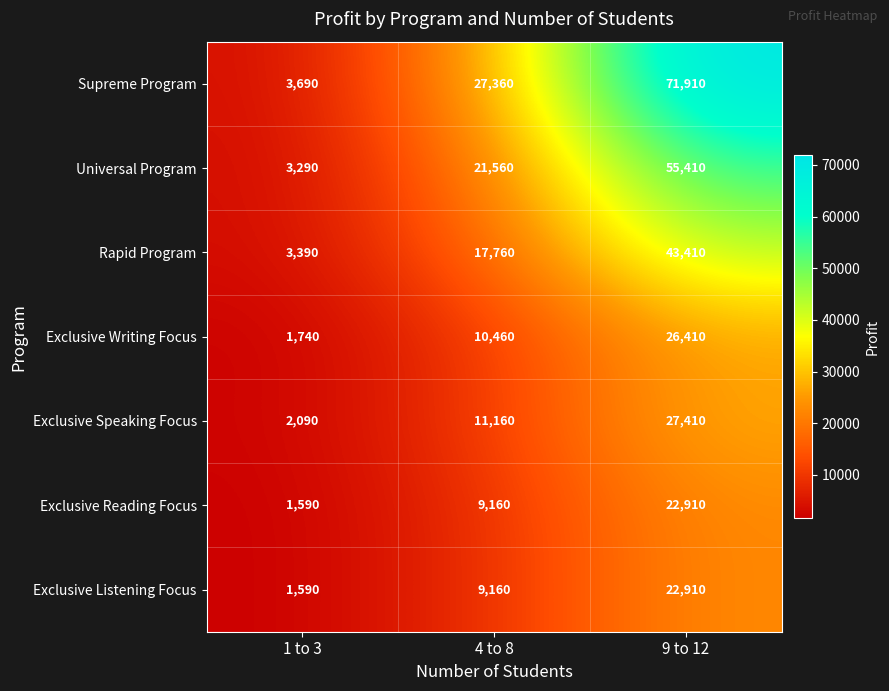

Reading left to right, extract all data points from this chart.

Supreme Program: 3690	27360	71910
Universal Program: 3290	21560	55410
Rapid Program: 3390	17760	43410
Exclusive Writing Focus: 1740	10460	26410
Exclusive Speaking Focus: 2090	11160	27410
Exclusive Reading Focus: 1590	9160	22910
Exclusive Listening Focus: 1590	9160	22910